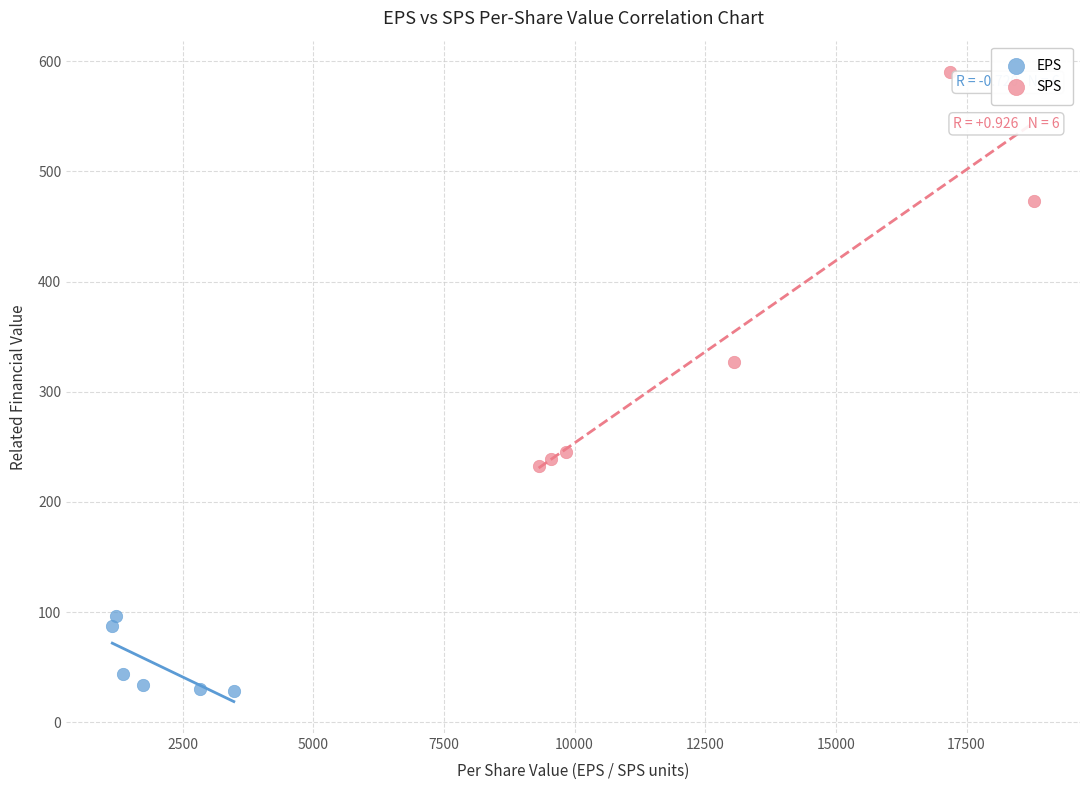

Which series contains the highest Y value?

SPS